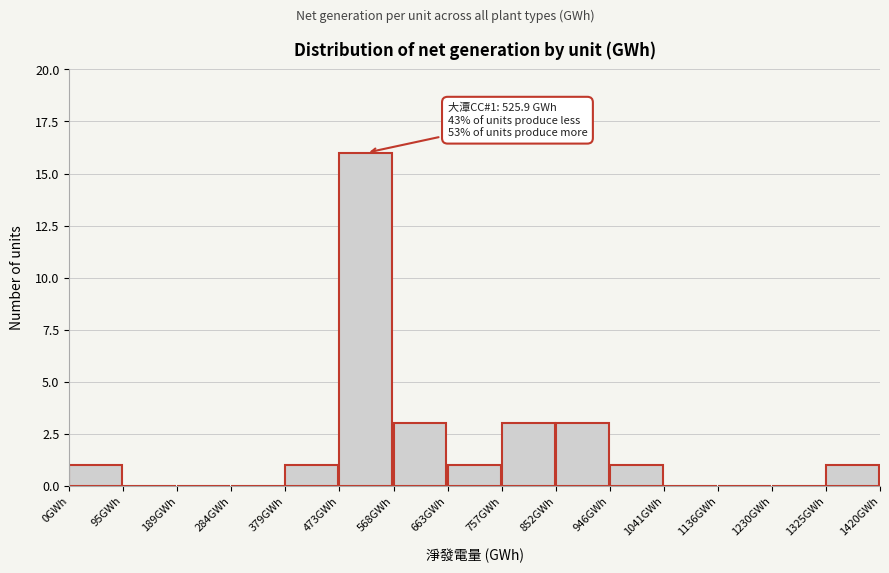

Which range on the x-axis has the tallest bar?

470 to 570